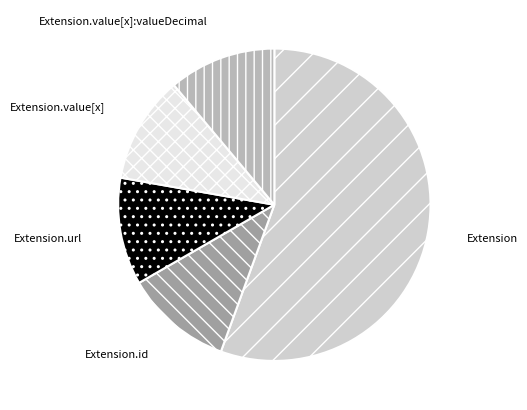

Count the number of slices in the pie.

5